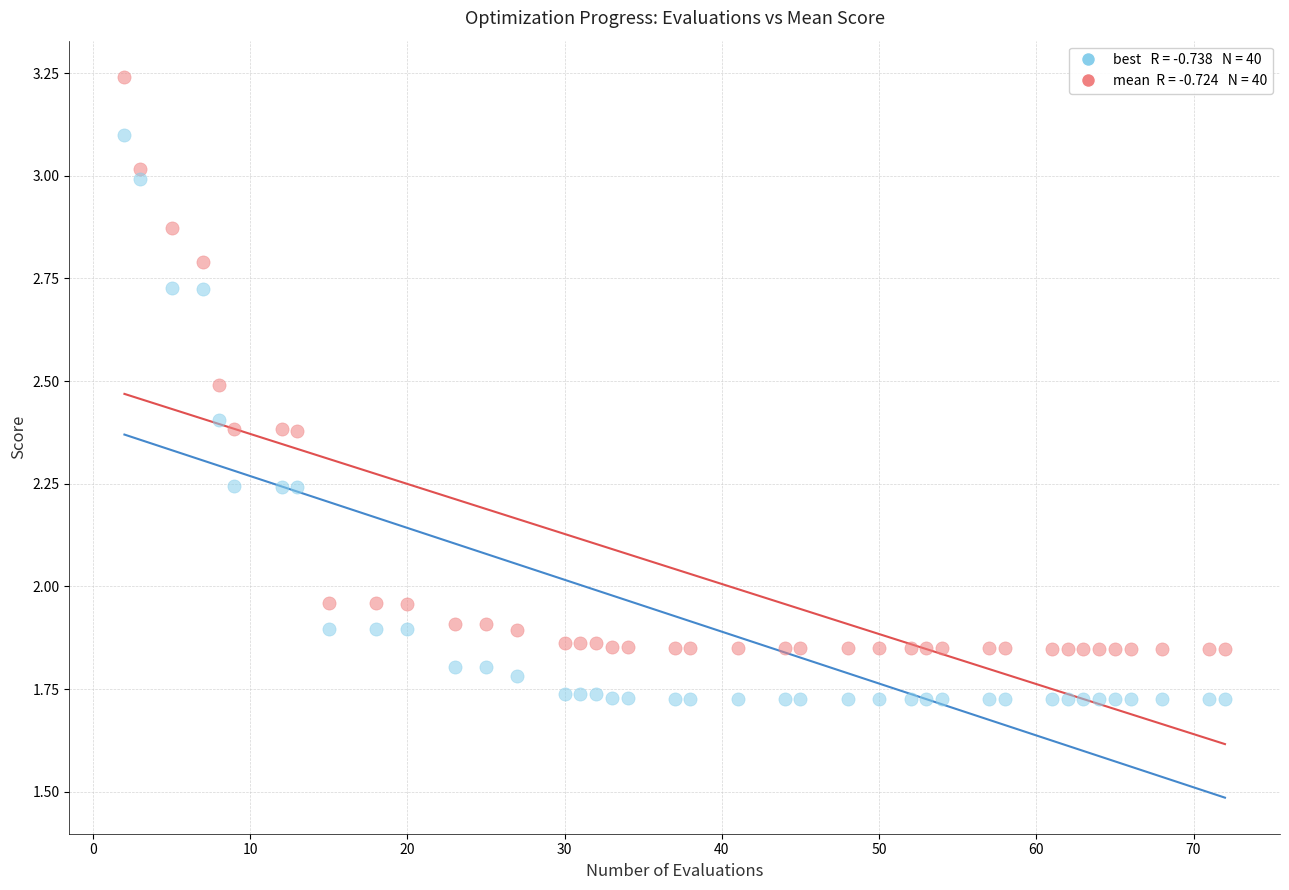

Across all data points, what is the range of X values (max minus min)?

70.0